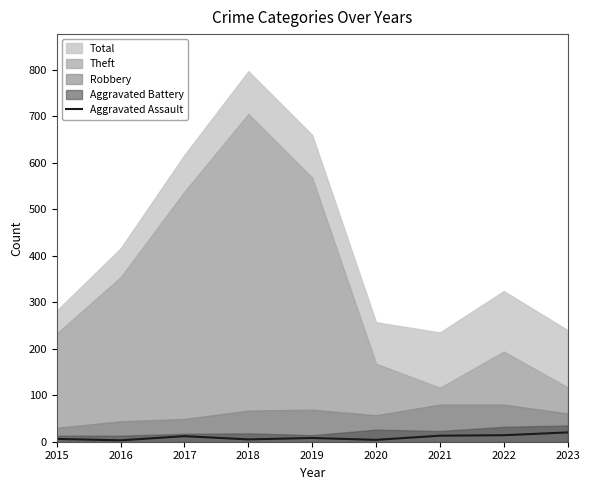

The Aggravated Assault series shows 8 at 2019. True or false?

True